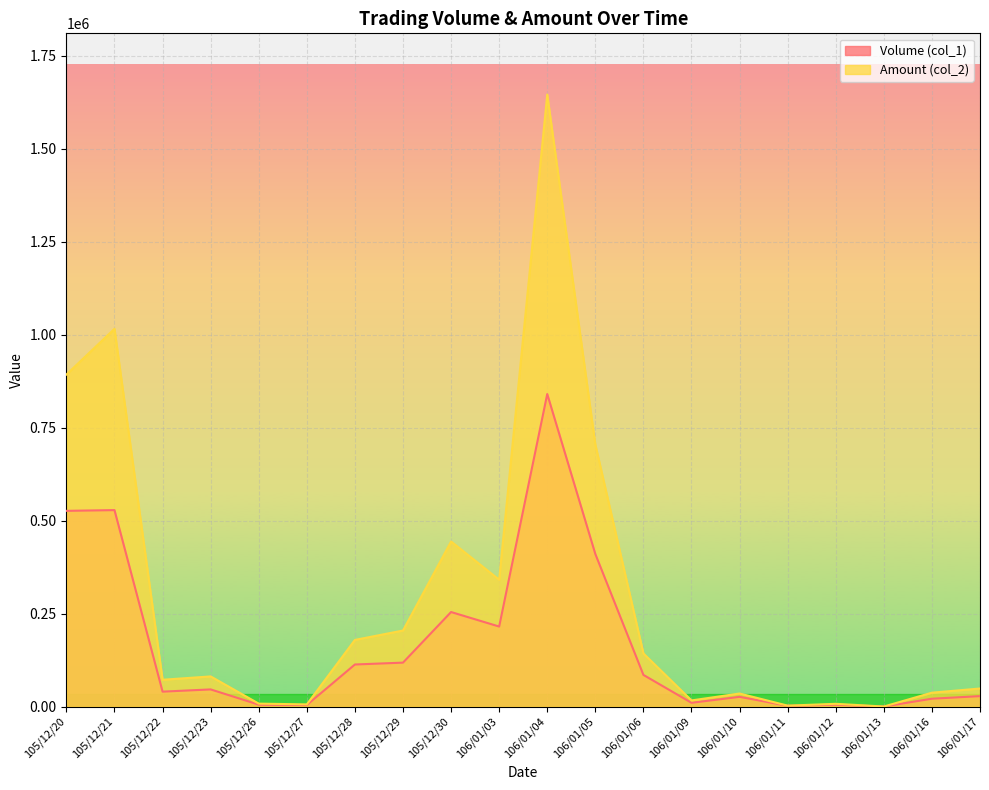

What is the difference between the second highest and second lowest values in the Amount (col_2) series?

1012940